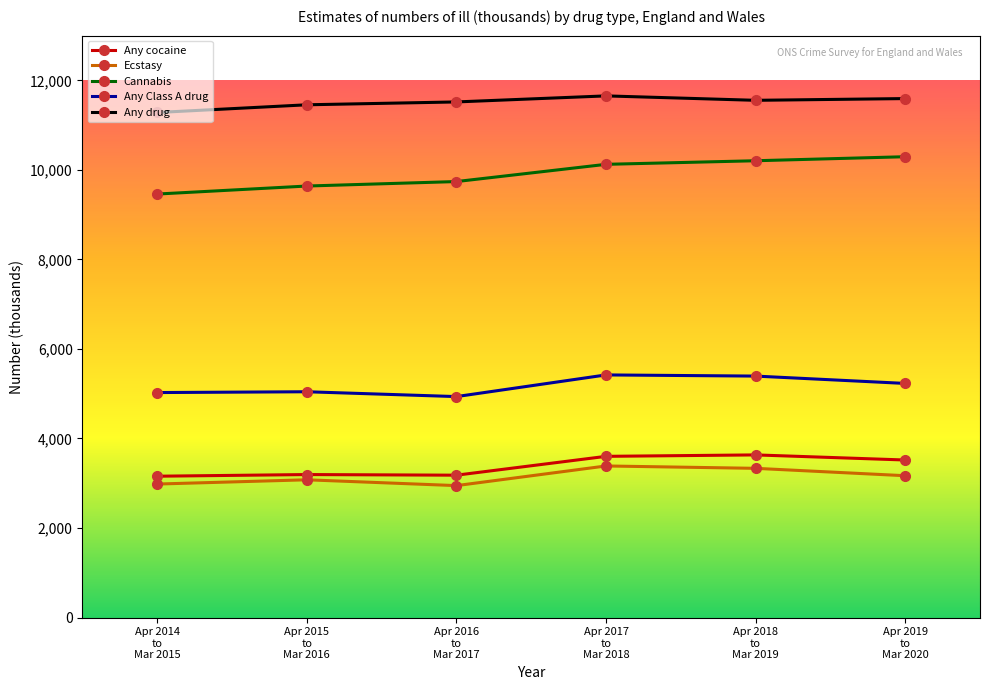

What is the maximum value for Cannabis?

10295